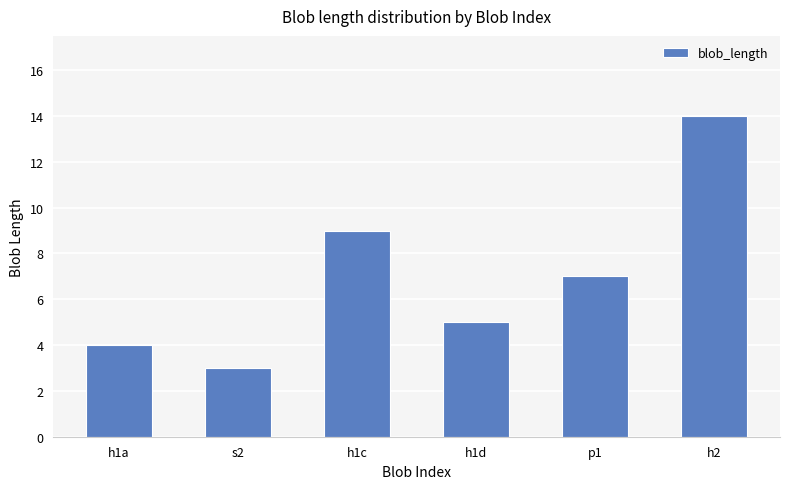

Are the bars horizontal?

No